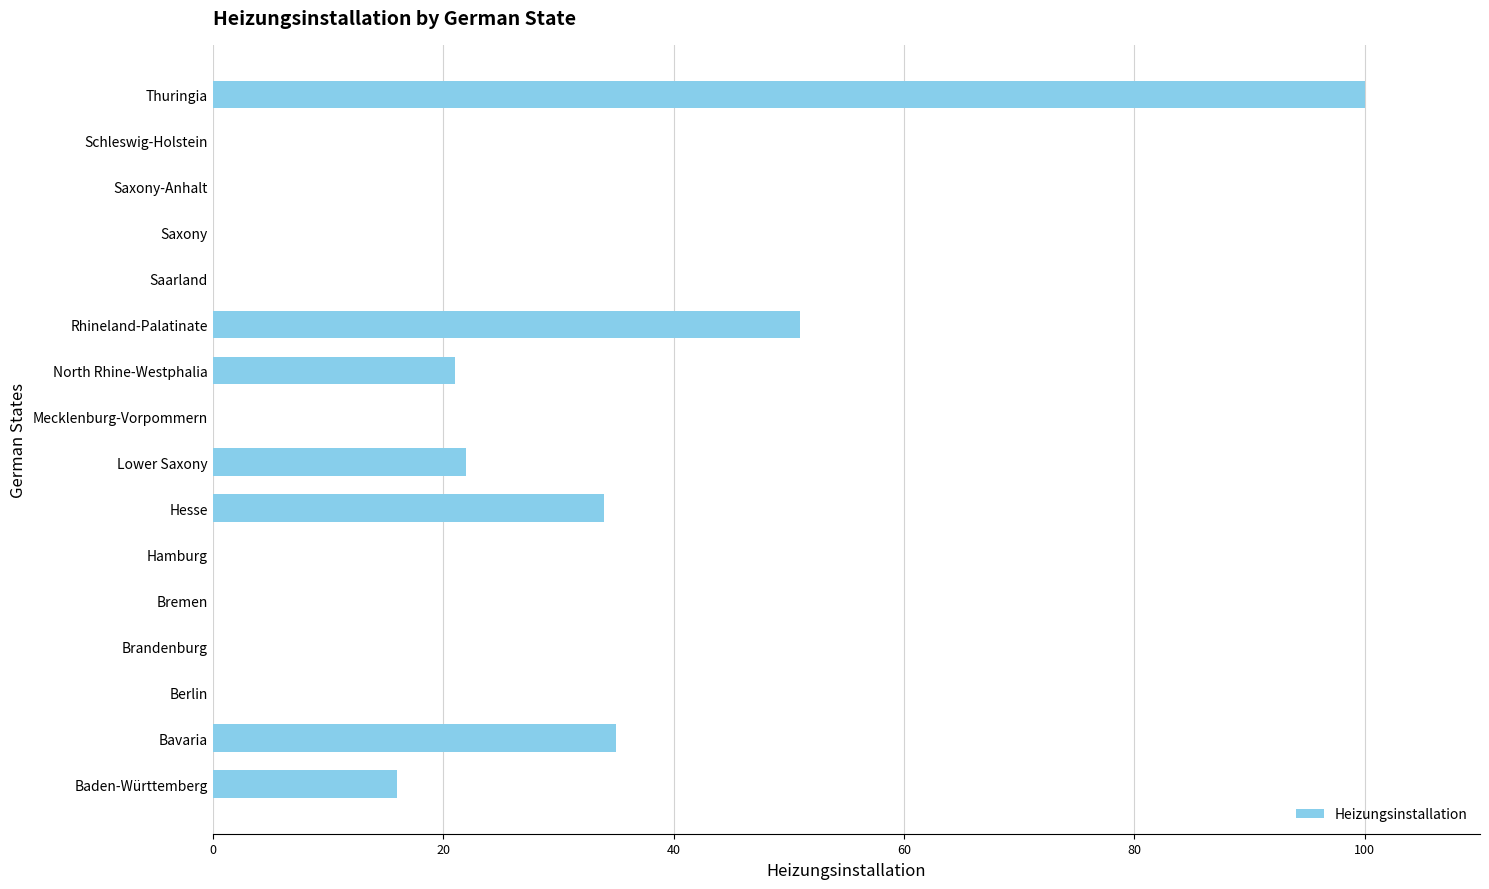

Reading bottom to top, extract all data points from this chart.

Baden-Württemberg=16	Bavaria=35	Berlin=0	Brandenburg=0	Bremen=0	Hamburg=0	Hesse=34	Lower Saxony=22	Mecklenburg-Vorpommern=0	North Rhine-Westphalia=21	Rhineland-Palatinate=51	Saarland=0	Saxony=0	Saxony-Anhalt=0	Schleswig-Holstein=0	Thuringia=100